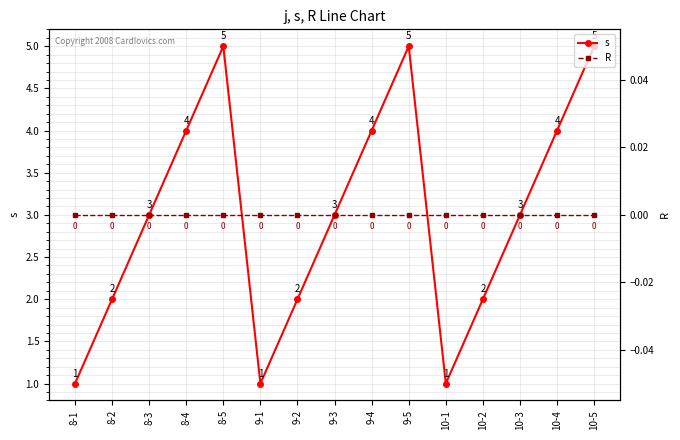

True or false: R has more than 2 points higher than both neighbors.

False